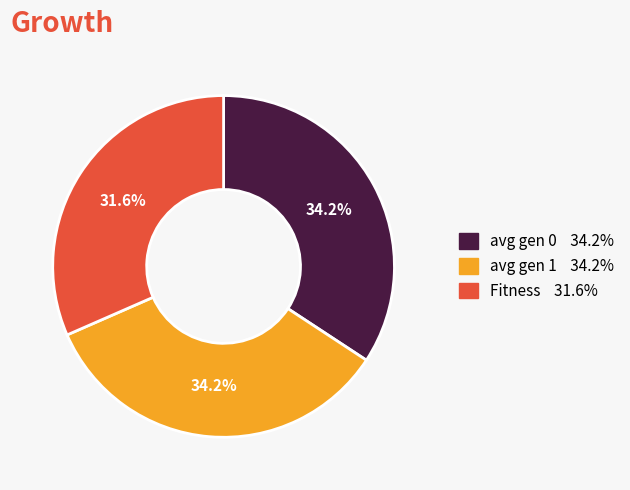

To the nearest percent, what percentage of the pie is avg gen 1?

34%